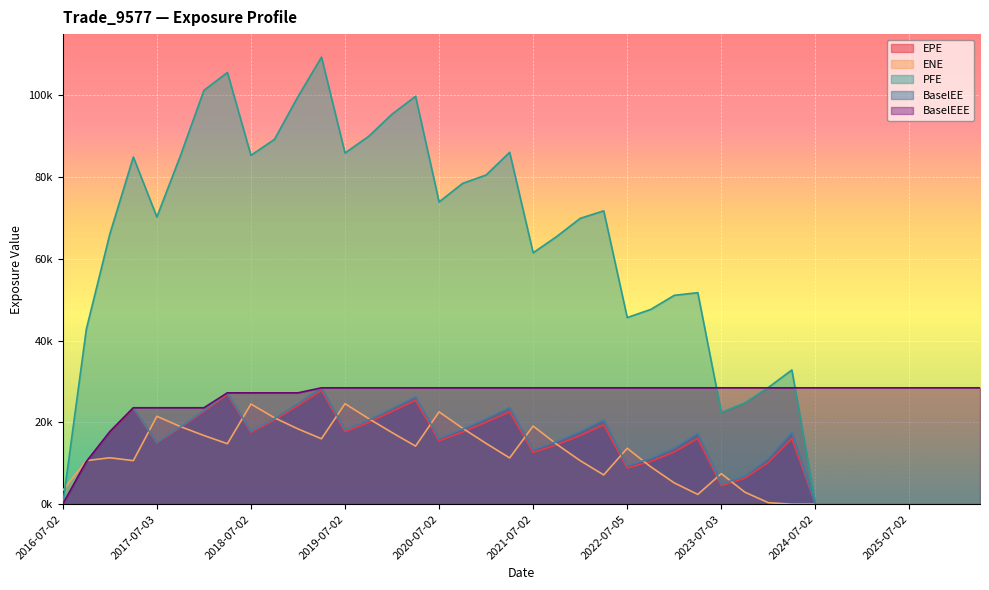

How many data points in BaselEEE are less than 28465?

11